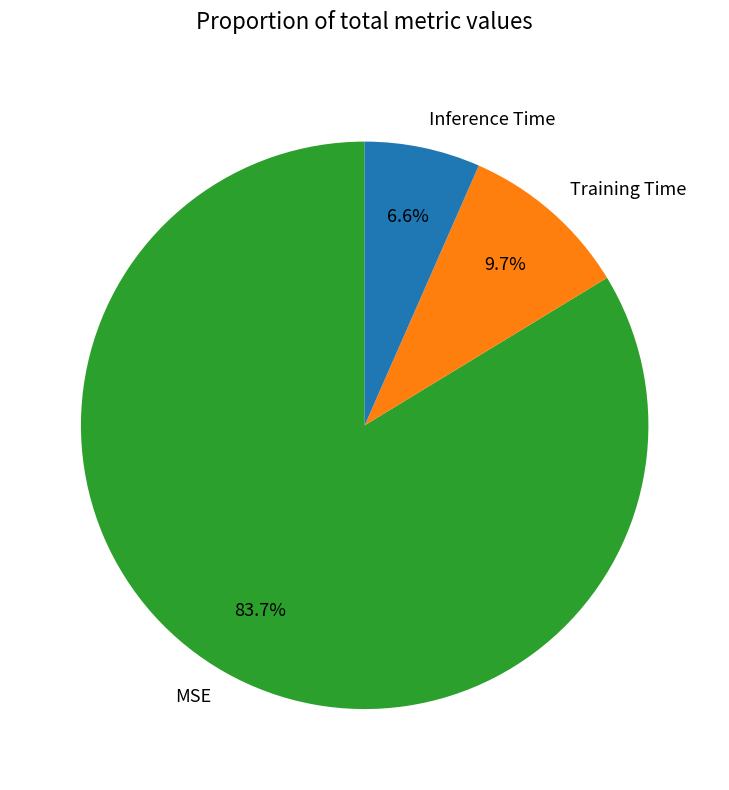

Count the number of slices in the pie.

3